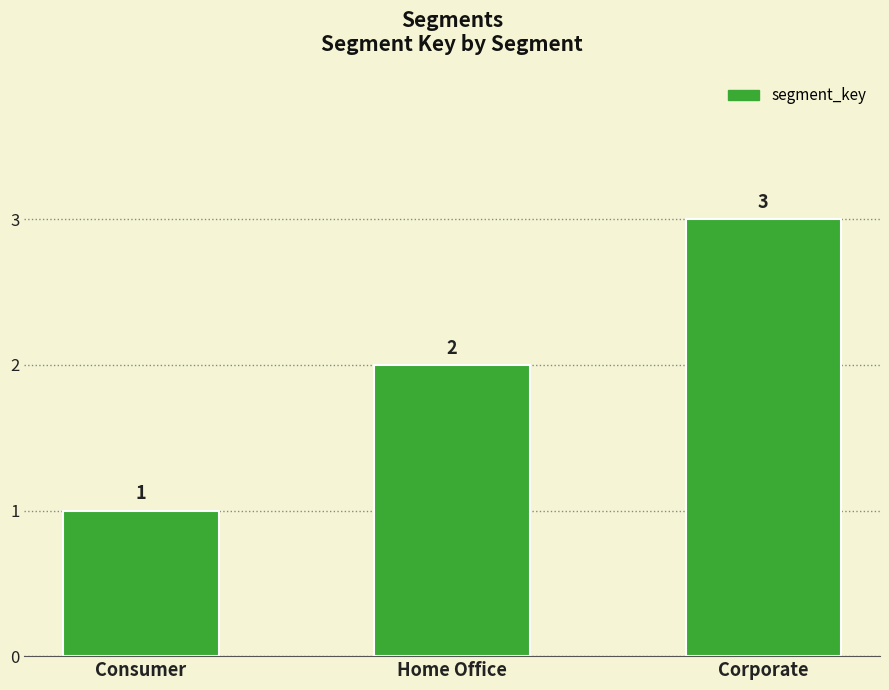

What is the difference between the maximum and minimum values?

2